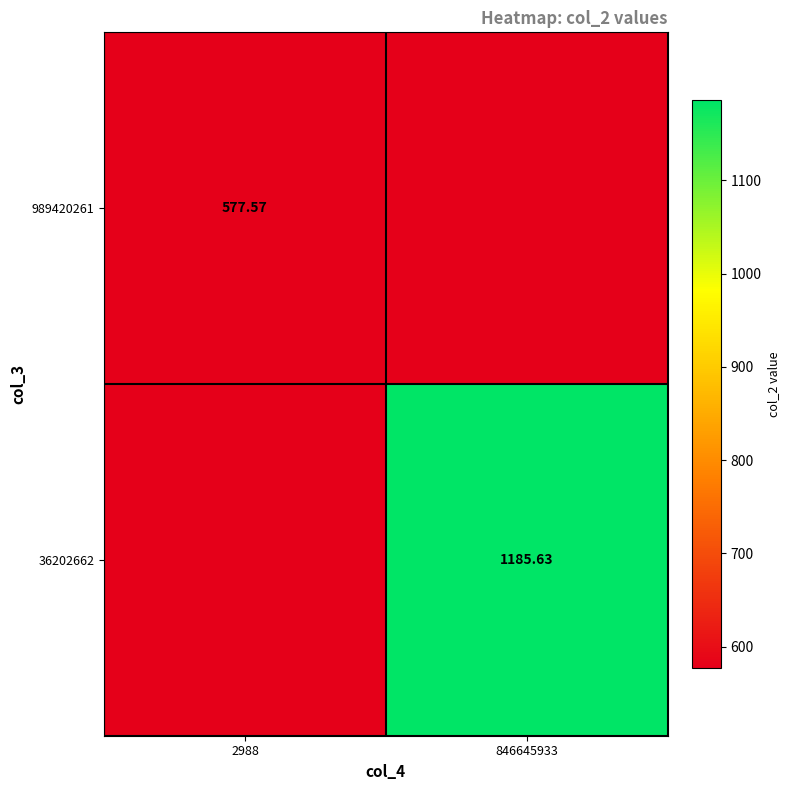

The value of 36202662 at 2988 is 577.6. True or false?

True